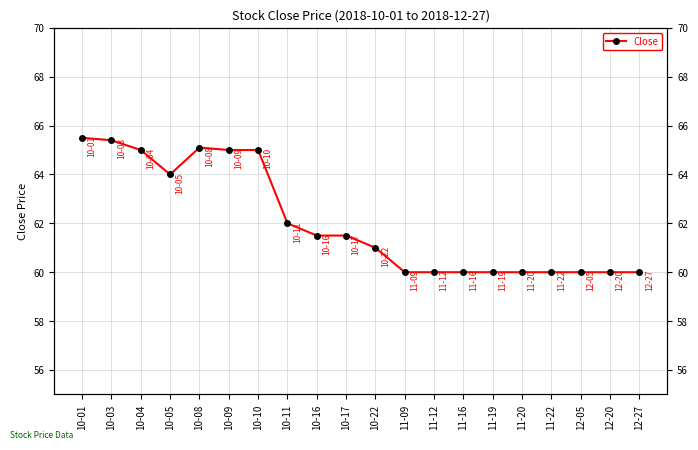

Is it true that the value at 10-04 is 22.0?

False